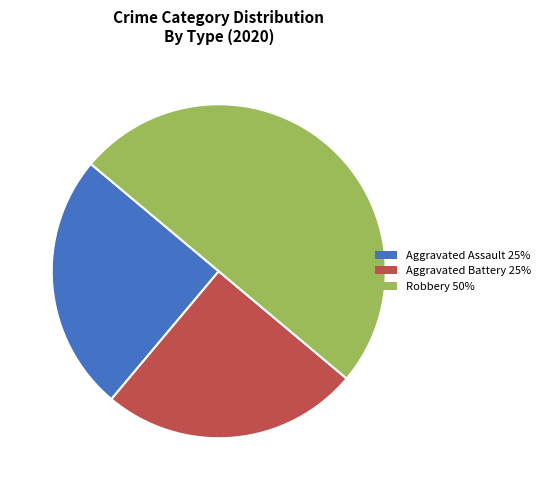

Is it true that Aggravated Assault 25% is 12% of the pie?

False